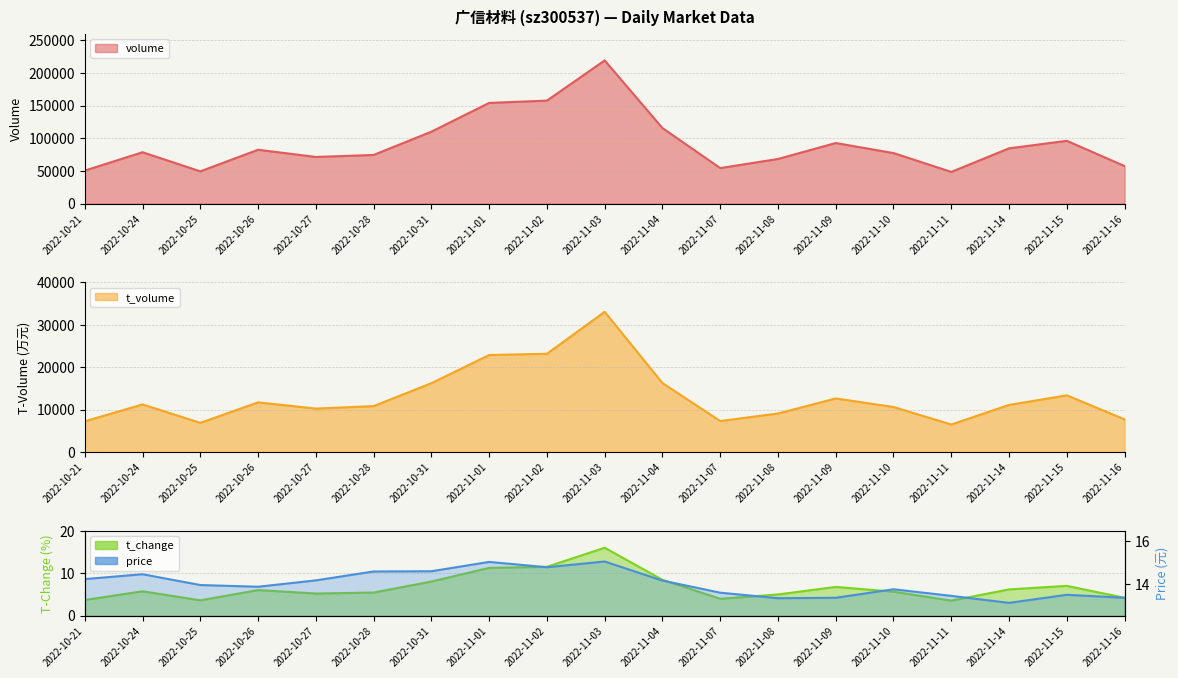

What is the total value across all series at 2022-10-25?

56239.5